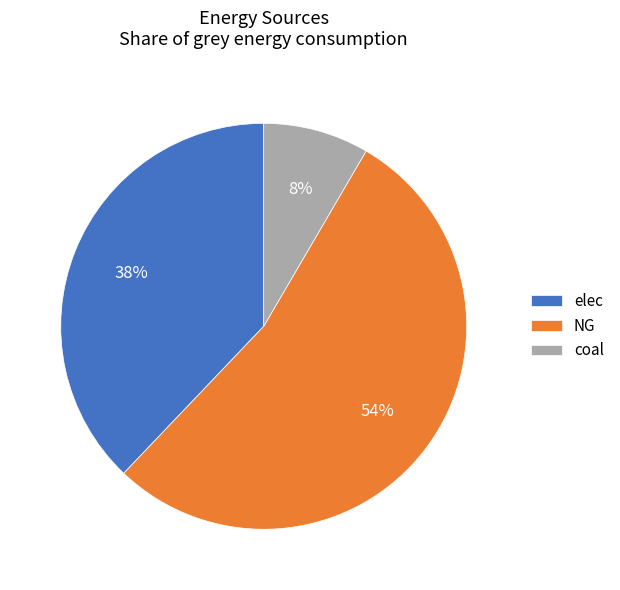

How many segments does this pie chart have?

3